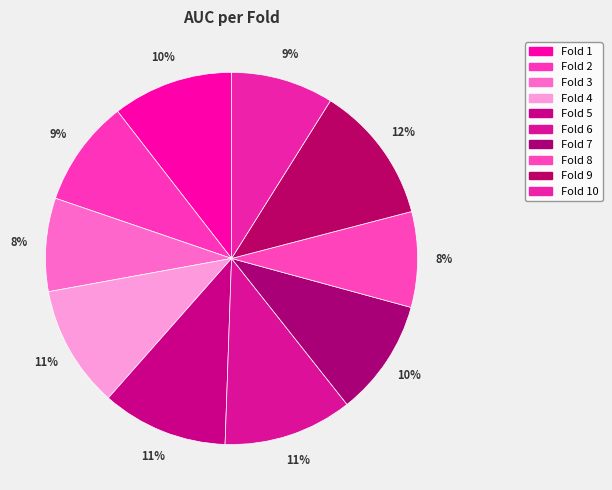

Does Fold 6 account for over 50% of the chart?

No